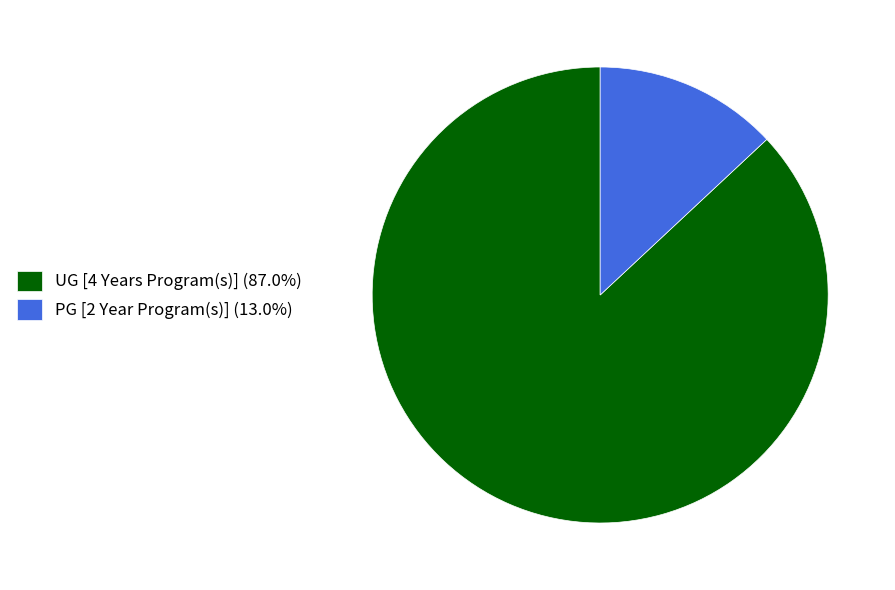

Is the sum of UG [4 Years Program(s)] and PG [2 Year Program(s)] greater than half?

Yes